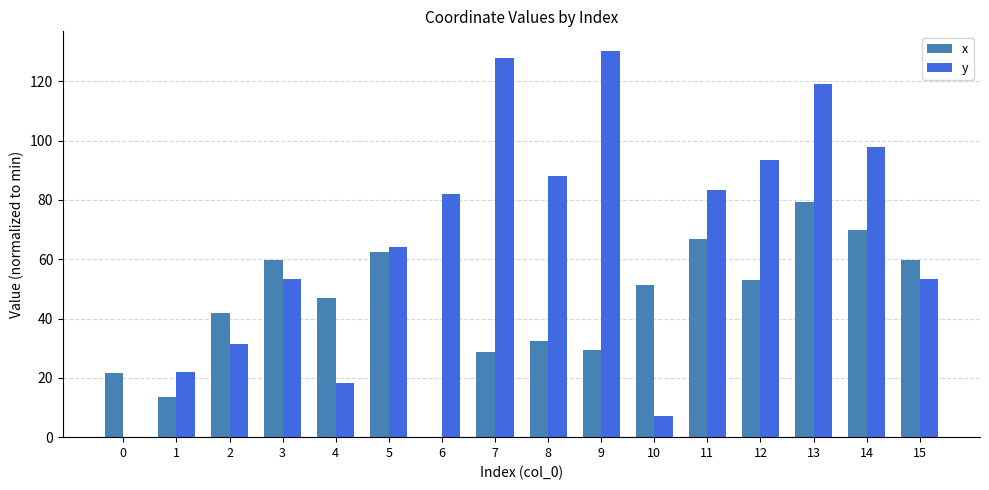

Which series has the largest range (max minus min)?

y